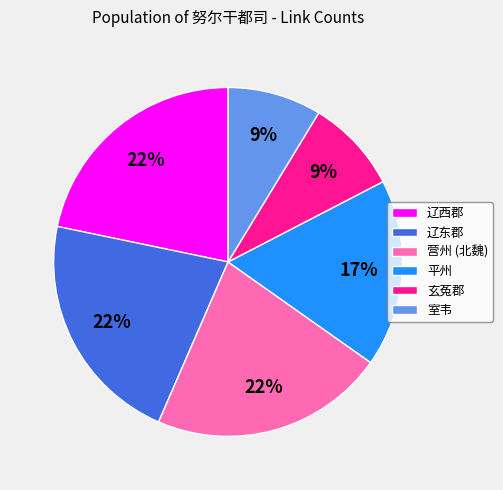

How many slices are in this pie chart?

6